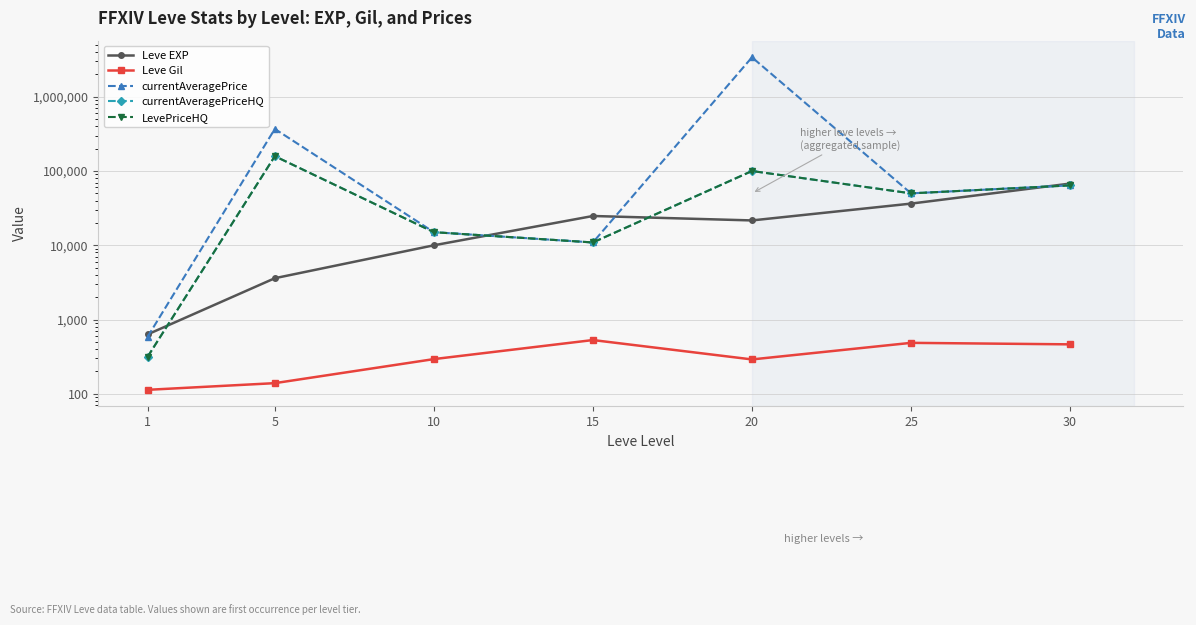

What is the minimum value shown in the chart?

113.0